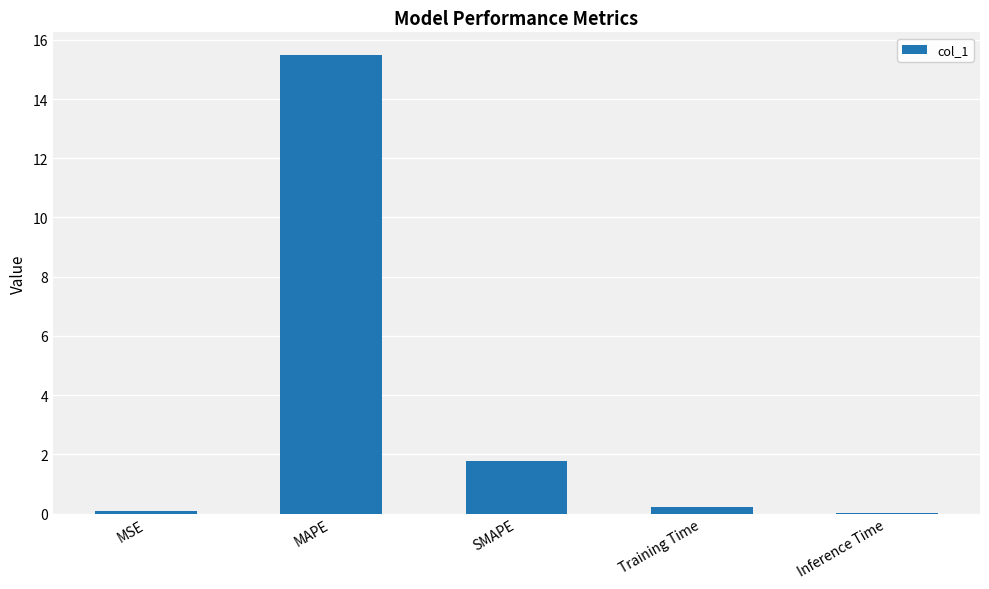

What is the change in value from MAPE to Training Time?

-15.2